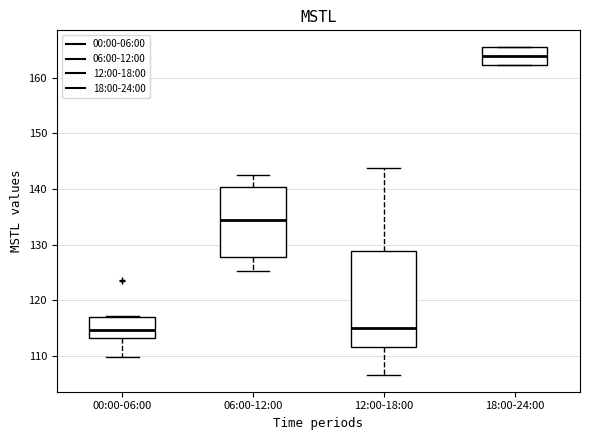

Reading left to right, transcribe this box plot: for each box, give where its median line is, the range the box spans, and where its two whiskers end, as read against the y-axis. The values are not printed on the chart, so give them approximately, as read against the axis.

00:00-06:00: median 115, box 113 to 117, whiskers 110 to 117
06:00-12:00: median 134, box 128 to 140, whiskers 125 to 142
12:00-18:00: median 115, box 112 to 129, whiskers 107 to 144
18:00-24:00: median 164, box 162 to 165, whiskers 162 to 166